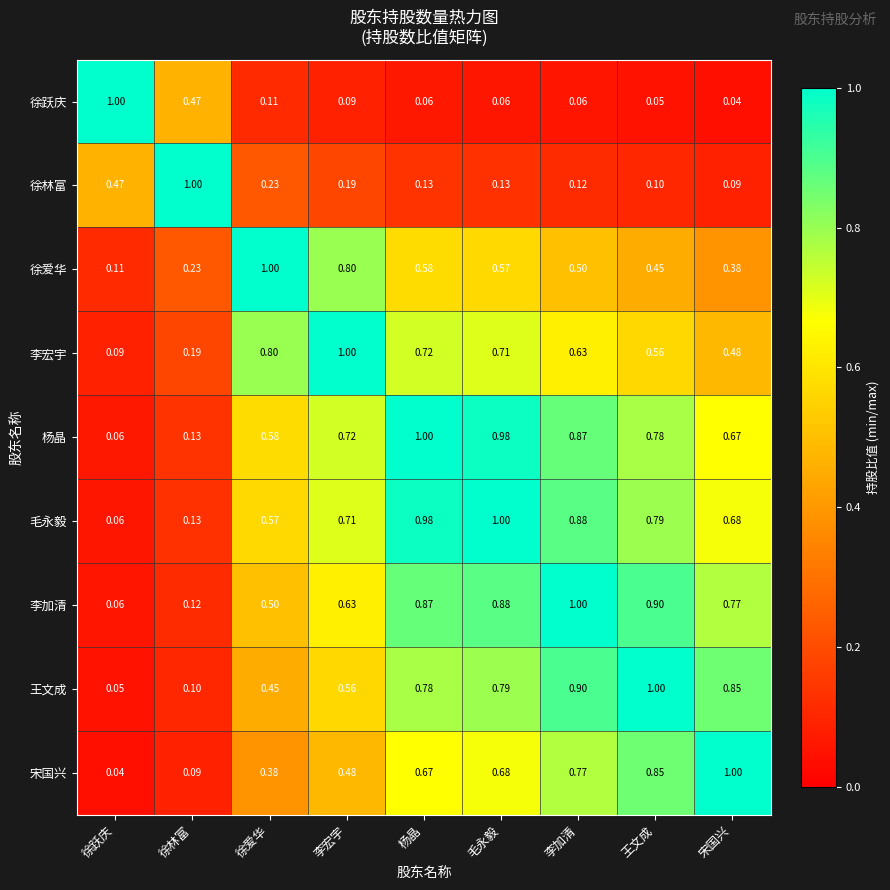

Rank the categories by 杨晶 value from lowest to highest.

徐跃庆, 徐林富, 徐爱华, 宋国兴, 李宏宇, 王文成, 李加清, 毛永毅, 杨晶